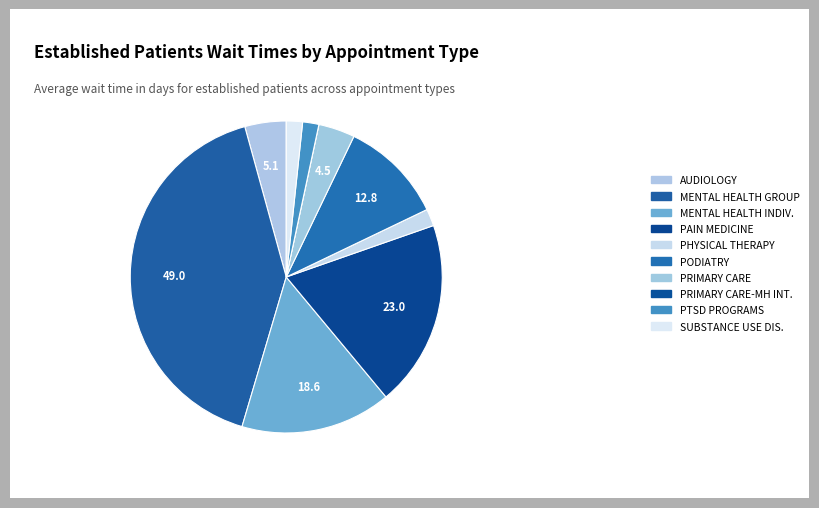

The PAIN MEDICINE slice represents 19% of the pie. True or false?

True